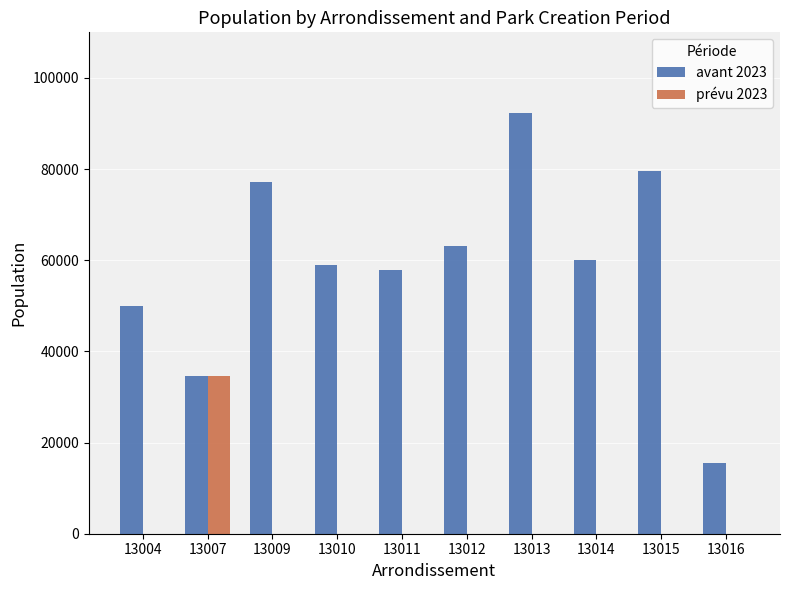

Reading left to right, transcribe all the data shown in this chart.

avant 2023: 13004=50068	13007=34633	13009=77106	13010=59002	13011=57924	13012=63108	13013=92261	13014=59948	13015=79656	13016=15487
prévu 2023: 13004=0	13007=34633	13009=0	13010=0	13011=0	13012=0	13013=0	13014=0	13015=0	13016=0